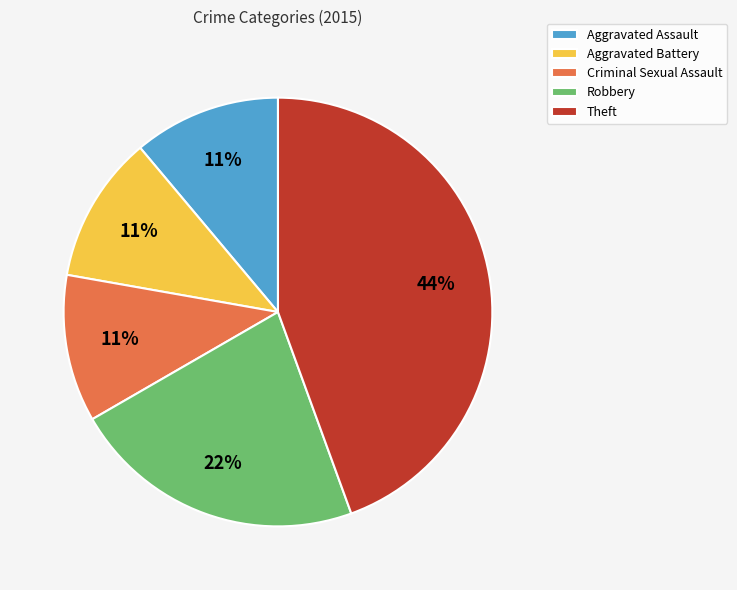

How many slices are in this pie chart?

5